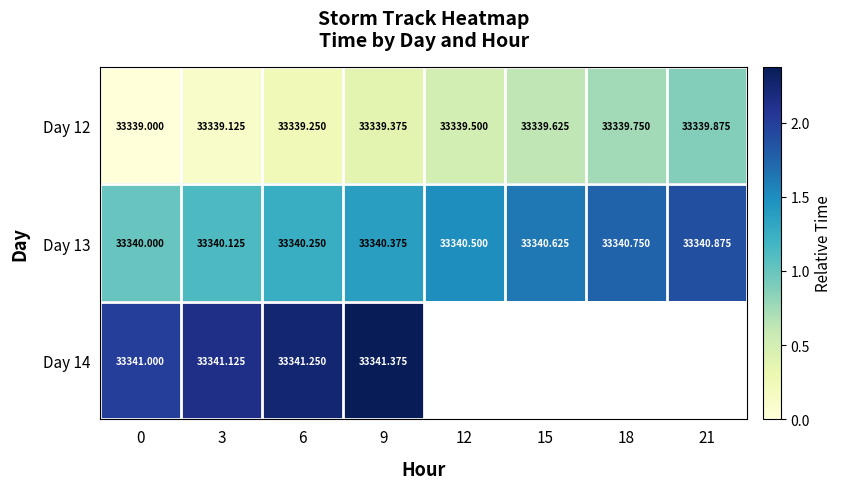

Which category has the highest value in the Day 12 series?

21